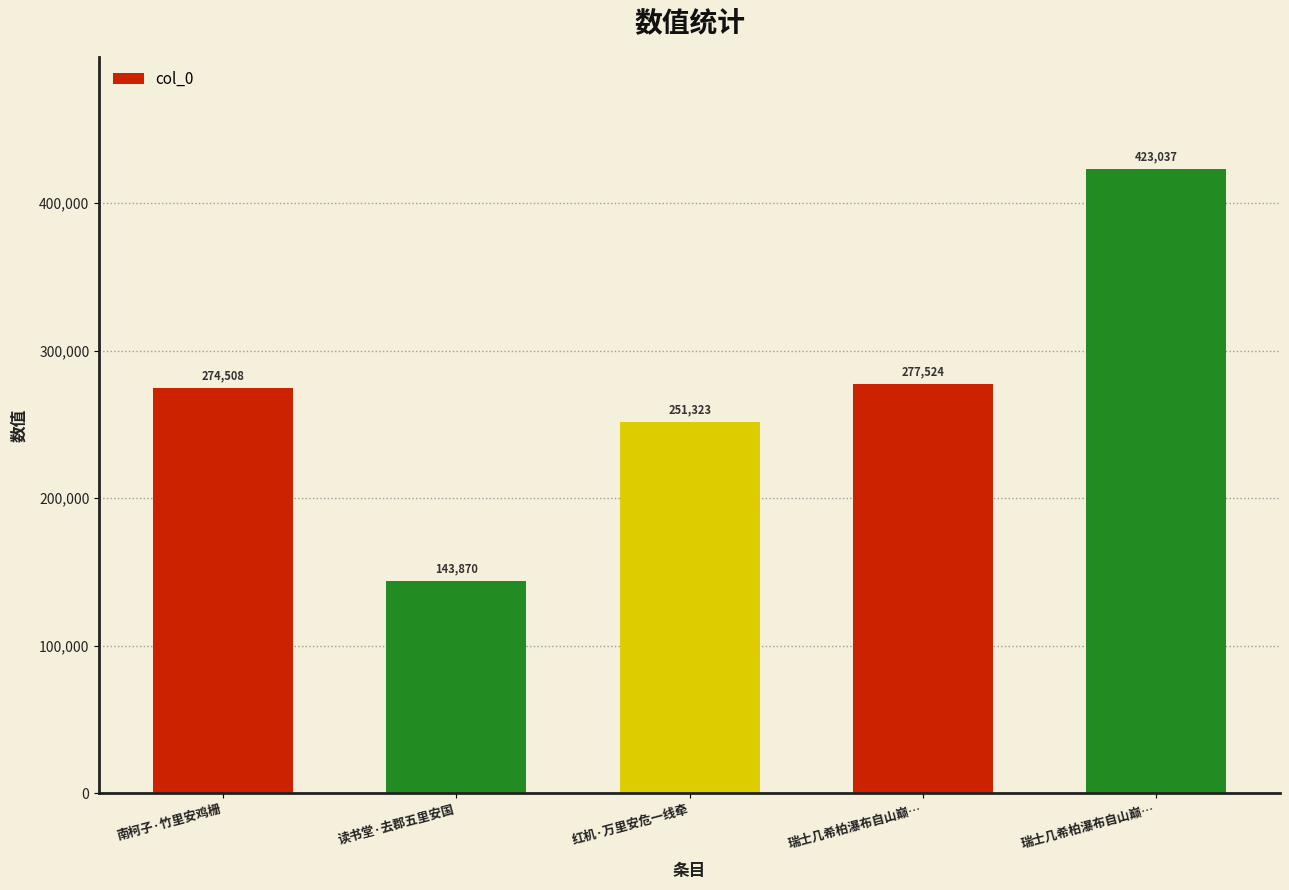

Are the bars horizontal?

No